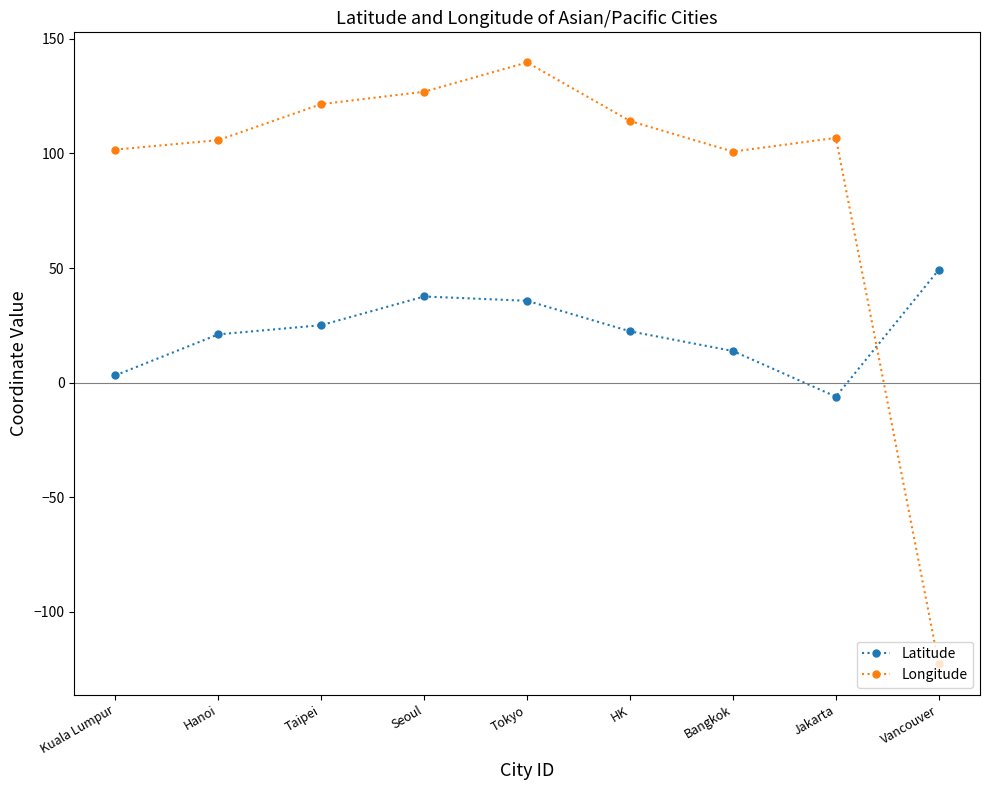

The Longitude series shows 190.3 at Tokyo. True or false?

False